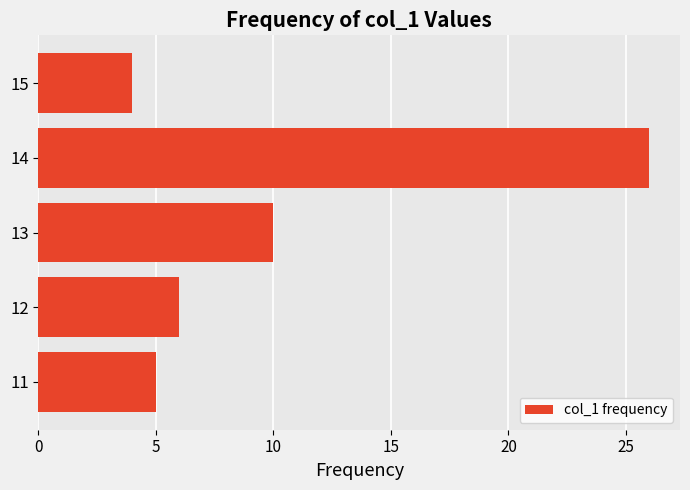

What value does the data have at 12?

6